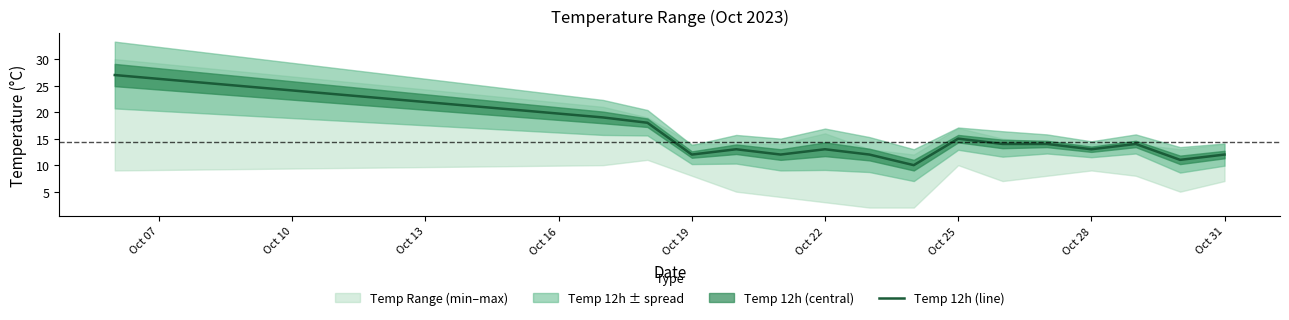

How many interior local valleys (lower than both neighbors) does the data have?

5